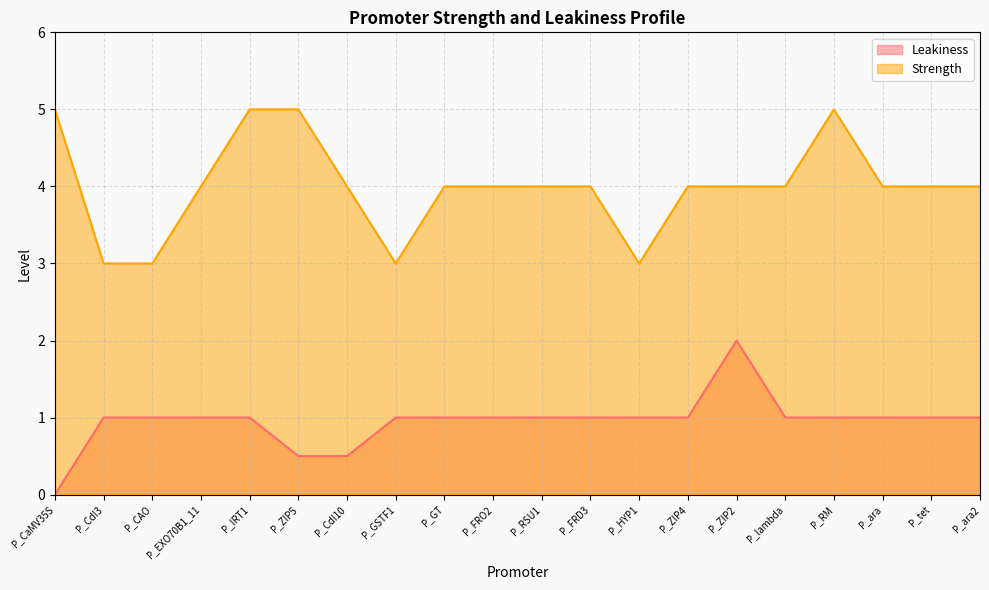

Where is the first local maximum for Leakiness?

P_ZIP2